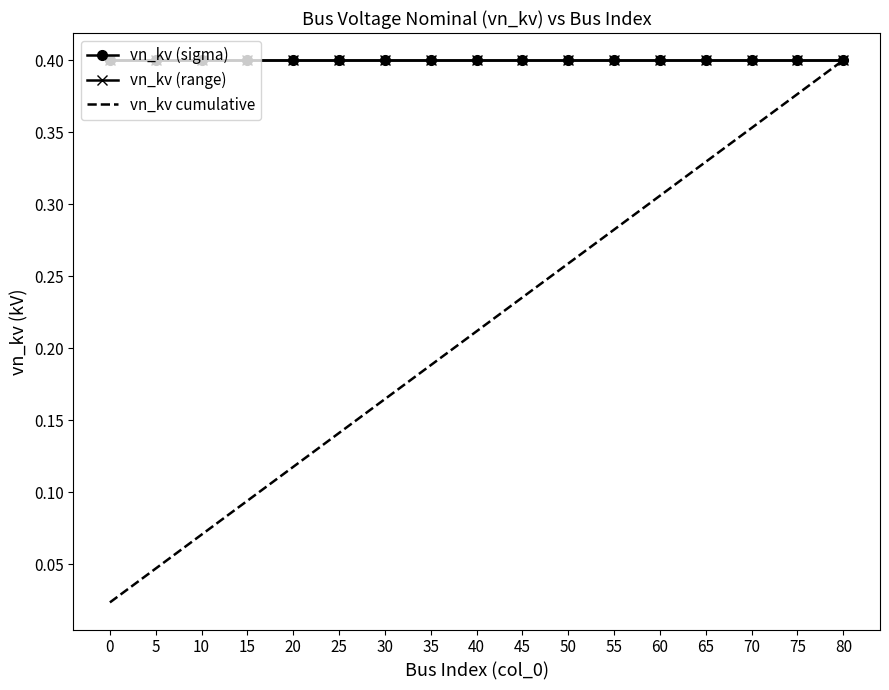

What is the difference between the maximum and minimum values in the vn_kv cumulative series?

0.4